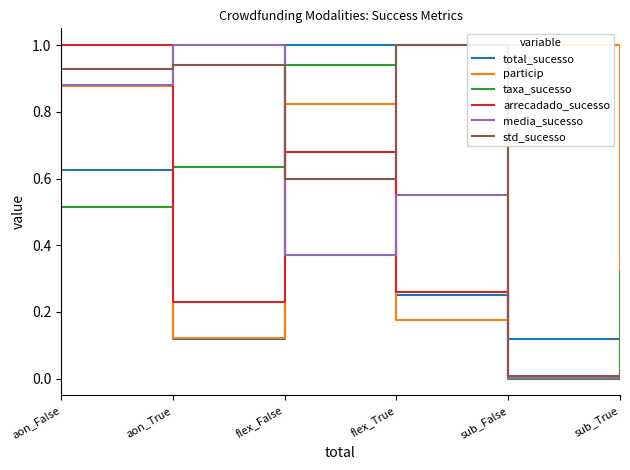

Reading left to right, list all the values displayed in this chart.

total_sucesso: aon_False=0.6	aon_True=0.1	flex_False=1.0	flex_True=0.3	sub_False=0.1	sub_True=0.0
particip: aon_False=0.9	aon_True=0.1	flex_False=0.8	flex_True=0.2	sub_False=1.0	sub_True=0.0
taxa_sucesso: aon_False=0.5	aon_True=0.6	flex_False=0.9	flex_True=1.0	sub_False=0.0	sub_True=0.3
arrecadado_sucesso: aon_False=1.0	aon_True=0.2	flex_False=0.7	flex_True=0.3	sub_False=0.0	sub_True=0.0
media_sucesso: aon_False=0.9	aon_True=1.0	flex_False=0.4	flex_True=0.6	sub_False=0.0	sub_True=0.0
std_sucesso: aon_False=0.9	aon_True=0.9	flex_False=0.6	flex_True=1.0	sub_False=0.0	sub_True=0.0